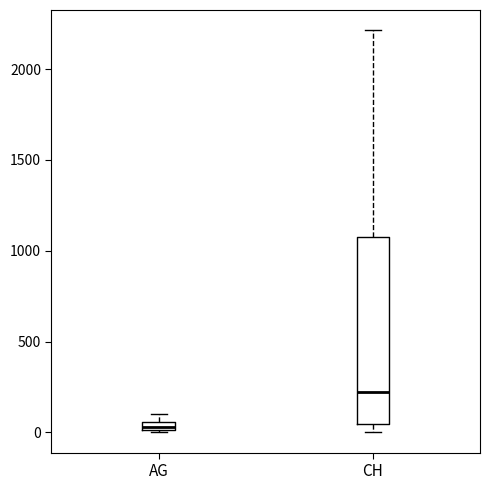

Comparing the boxes themselves (not the whiskers), which one is the tallest?

CH